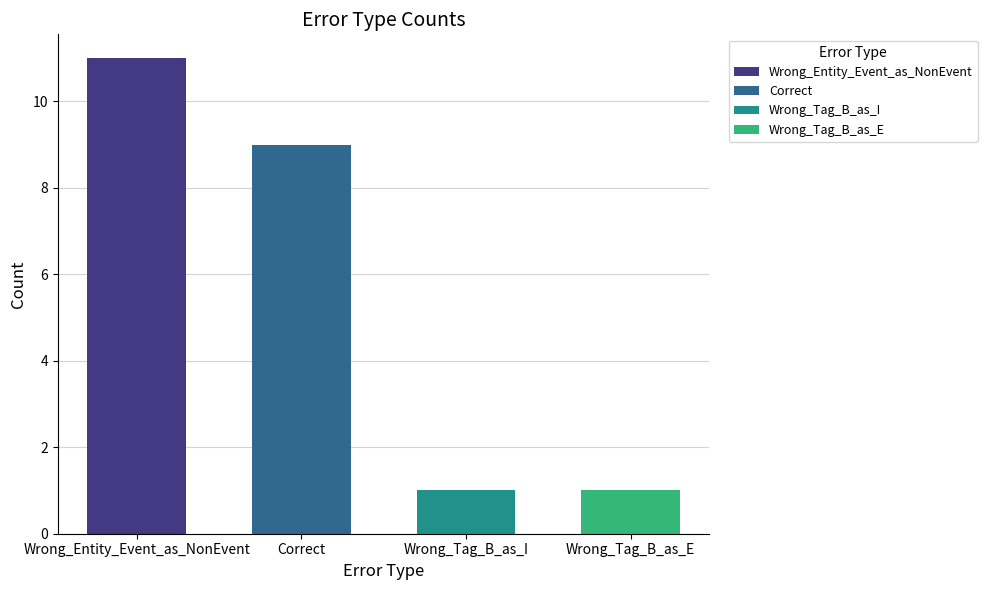

Rank the categories by value from lowest to highest.

Wrong_Tag_B_as_I, Wrong_Tag_B_as_E, Correct, Wrong_Entity_Event_as_NonEvent